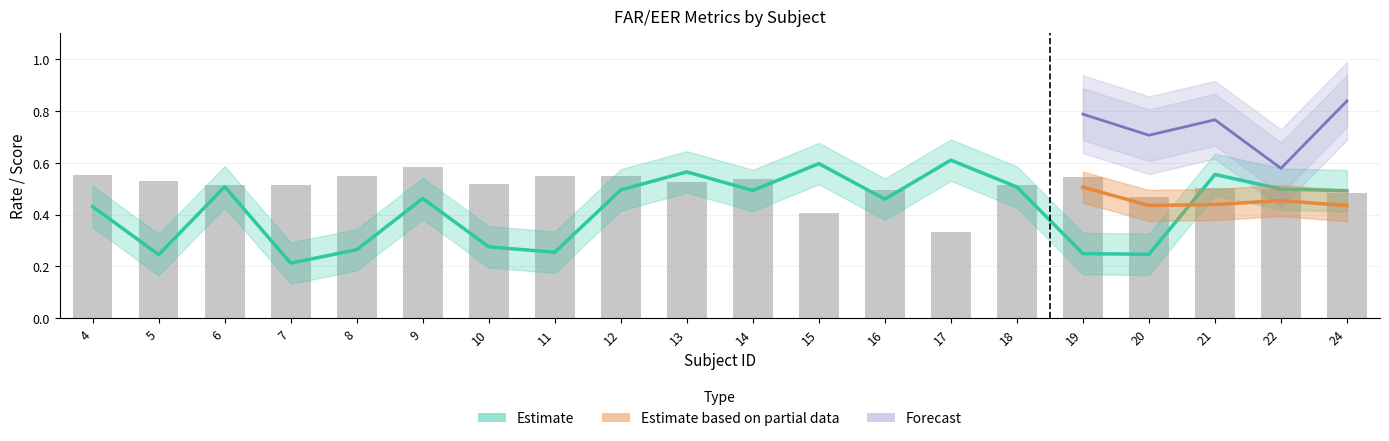

What is the difference between the FAR_25 values at 14 and 17?

0.2